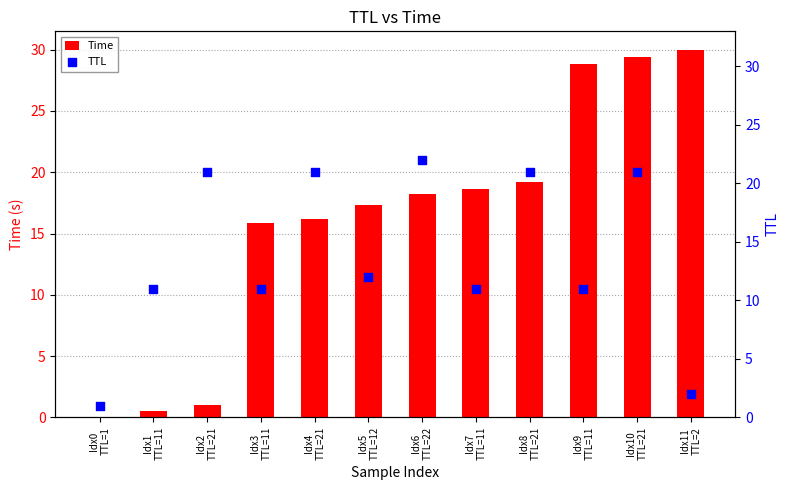

Which series contains the highest Y value?

Time